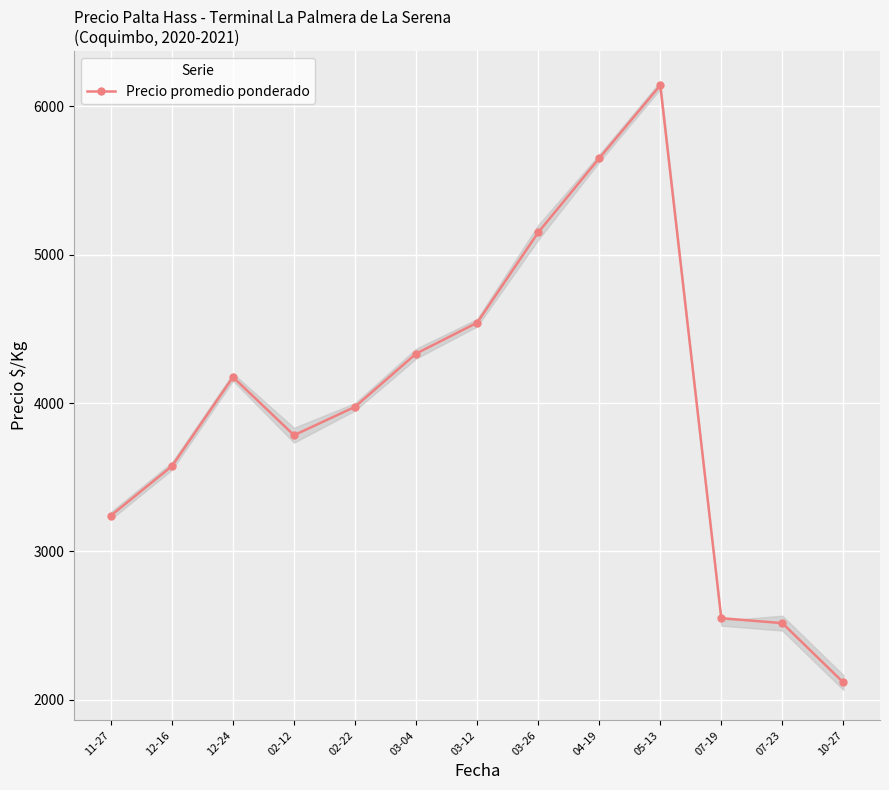

What is the difference between the maximum and minimum values?

4025.0